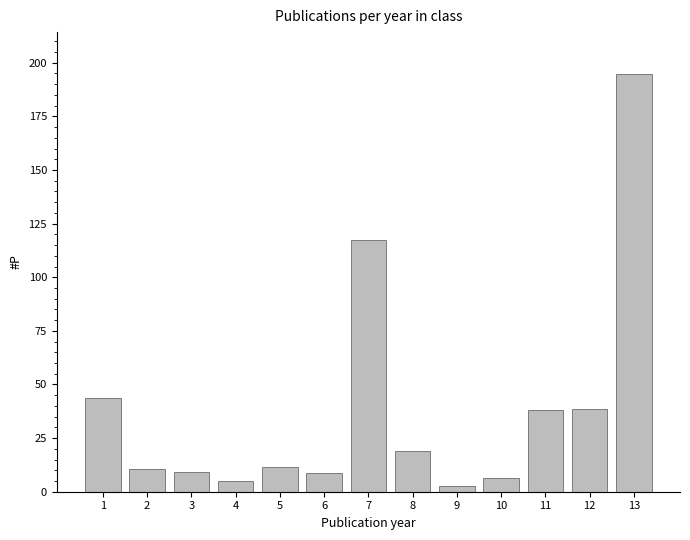

Is it true that the value at 1 is 43.6?

True